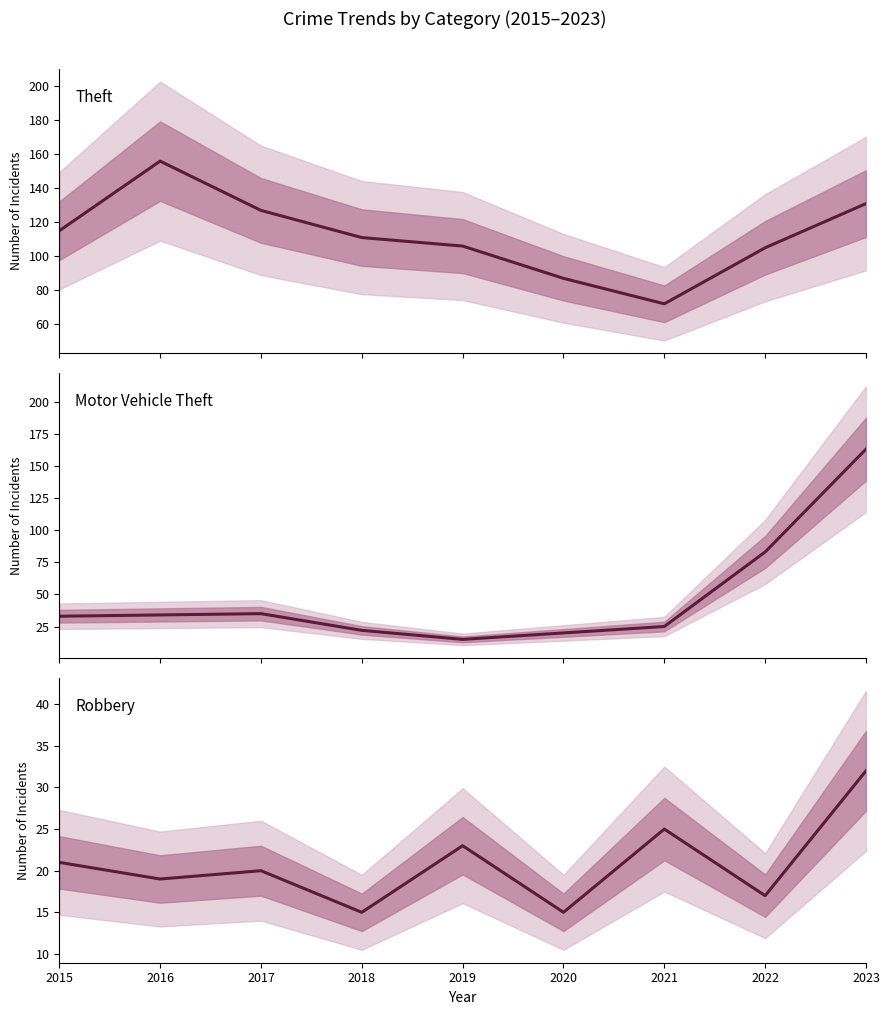

At which label does Robbery reach its minimum?

2018